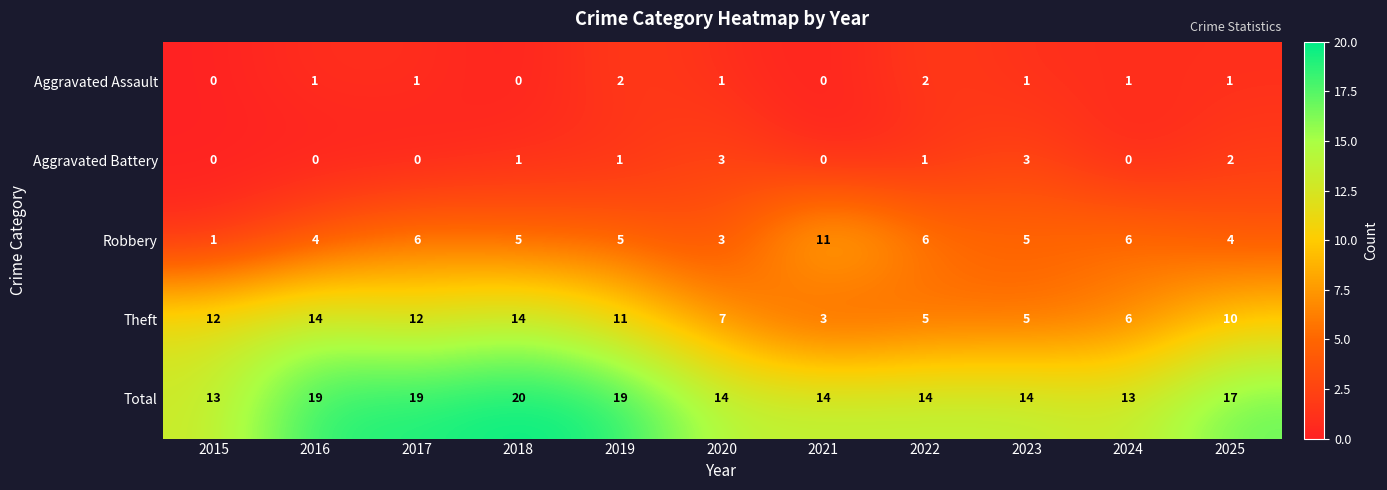

What is the highest value of the Aggravated Battery series?

3